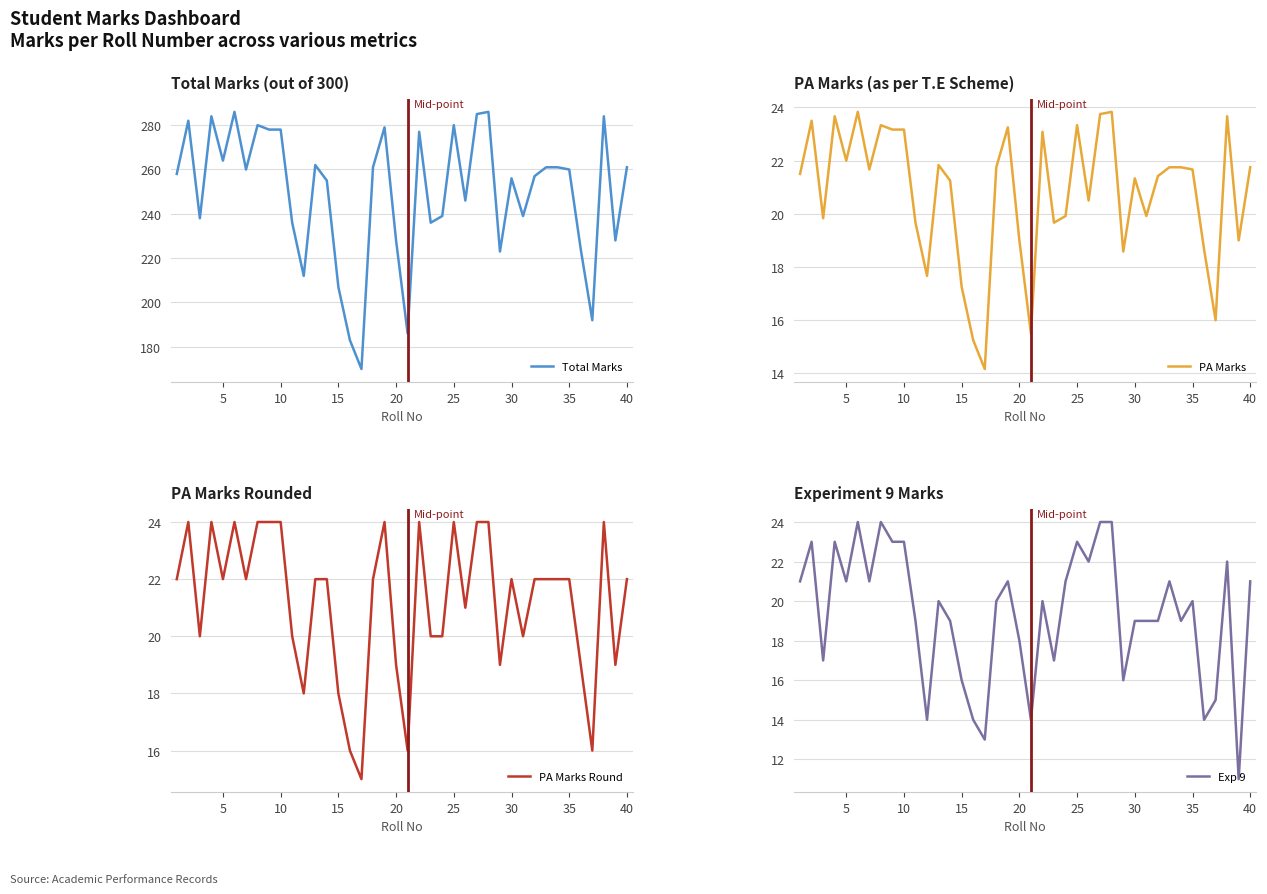

List the series in order of their peak value, lowest first.

PA Marks, PA Marks Round, Exp 9, Total Marks